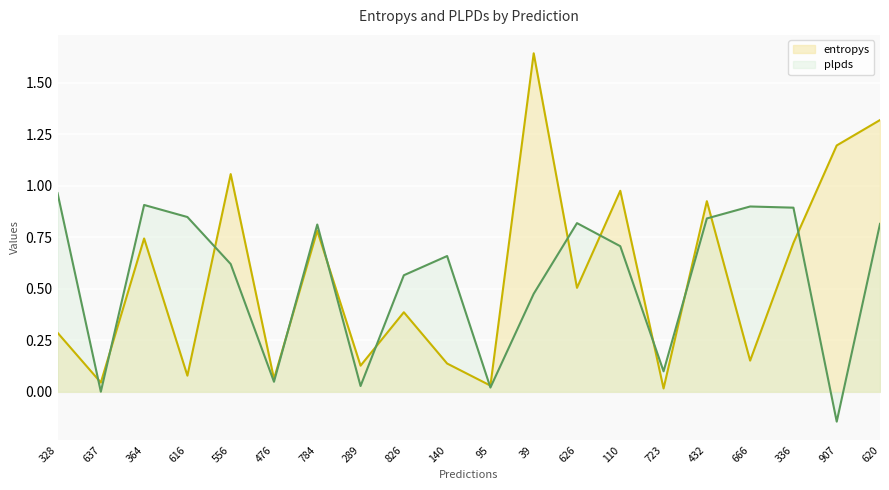

Between which two adjacent categories do plpds and entropys first intersect?

328 and 637